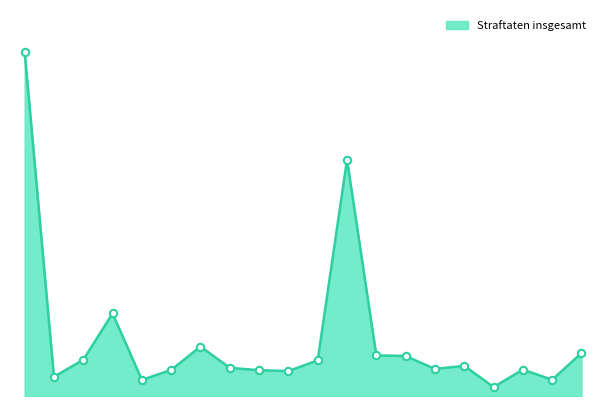

Does the chart have visible grid lines?

No